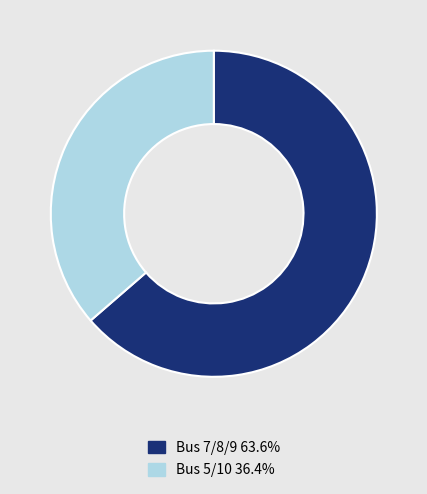

Is there a majority slice in this chart?

Yes